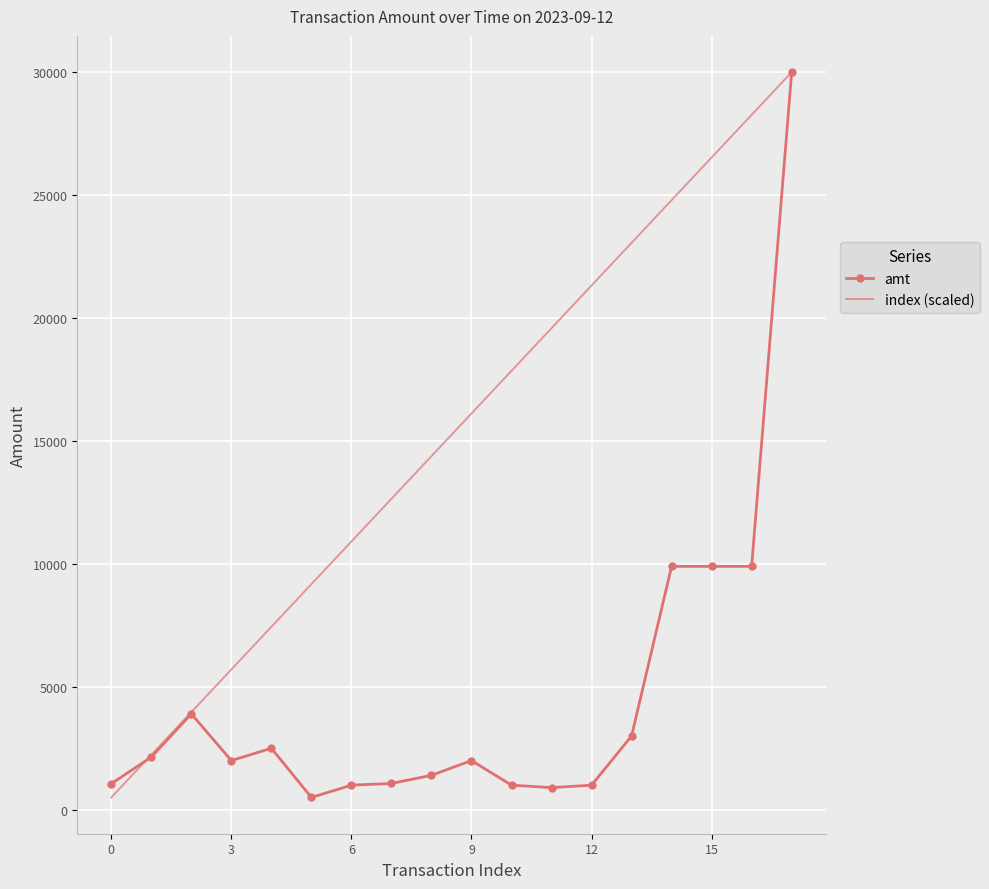

What is the highest value of the index (scaled) series?

30000.0